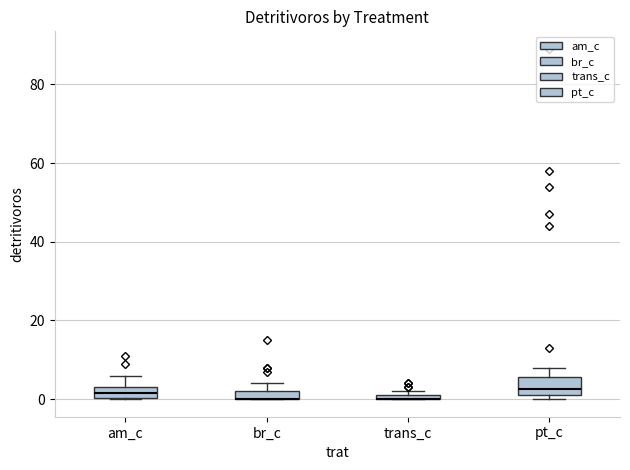

Where is the lower edge of the box for am_c on the y-axis? The values are not printed on the chart, so give them approximately, as read against the axis.

0